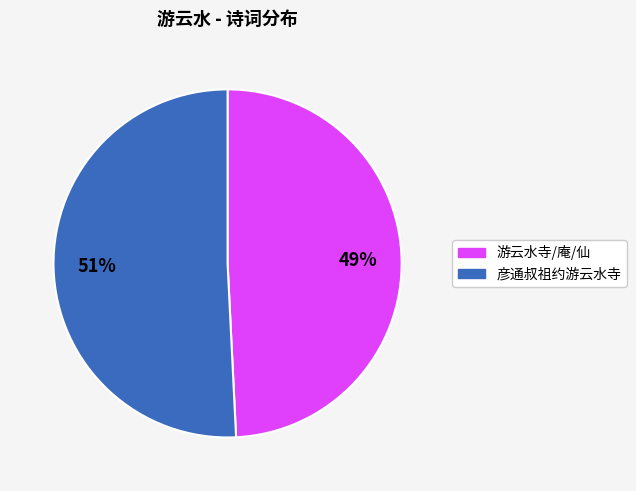

Is there a majority slice in this chart?

Yes